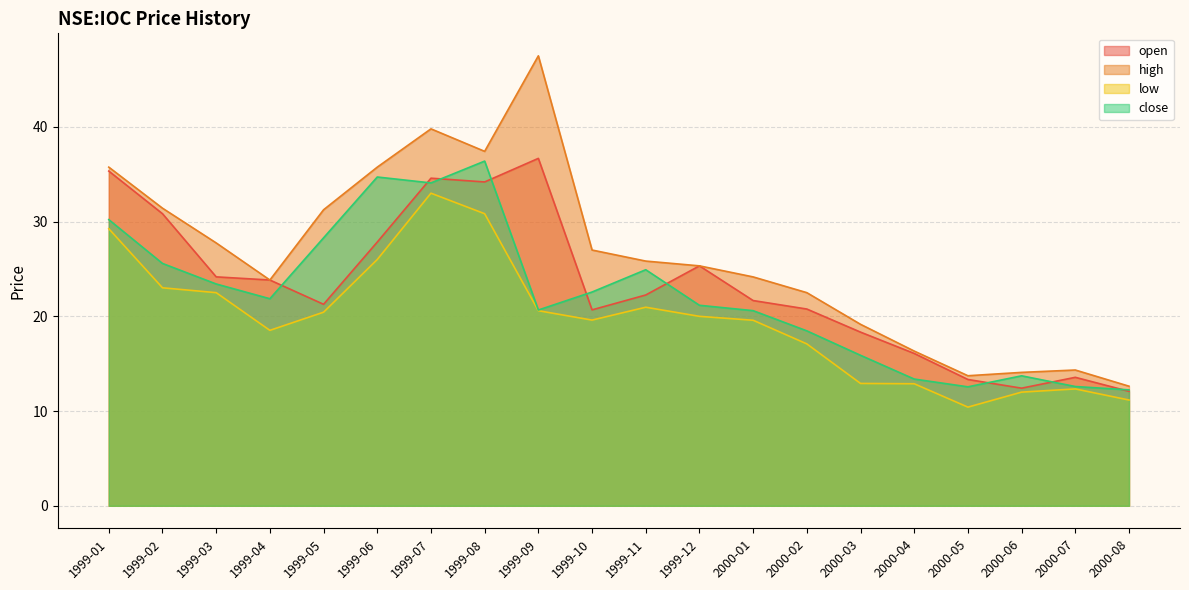

At 2000-06, list the series in order from largest to smallest.

high, close, open, low